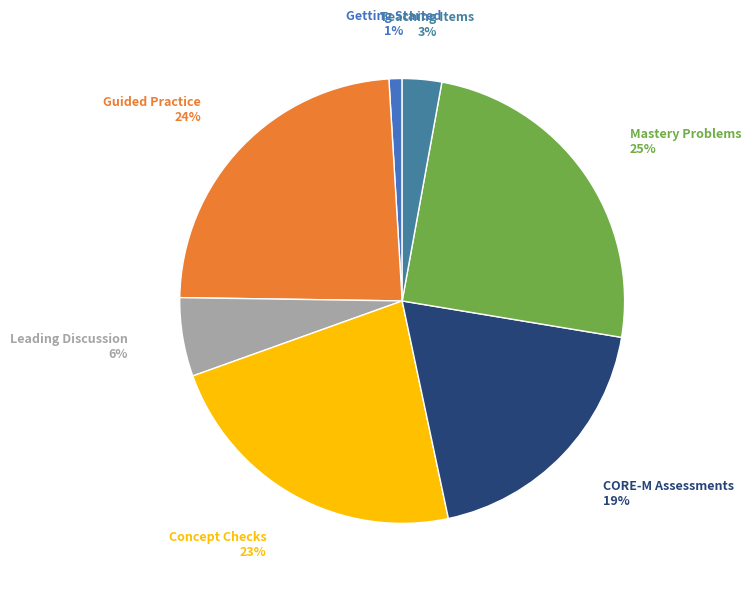

Combined, do Teaching Items and Concept Checks account for over 50%?

No